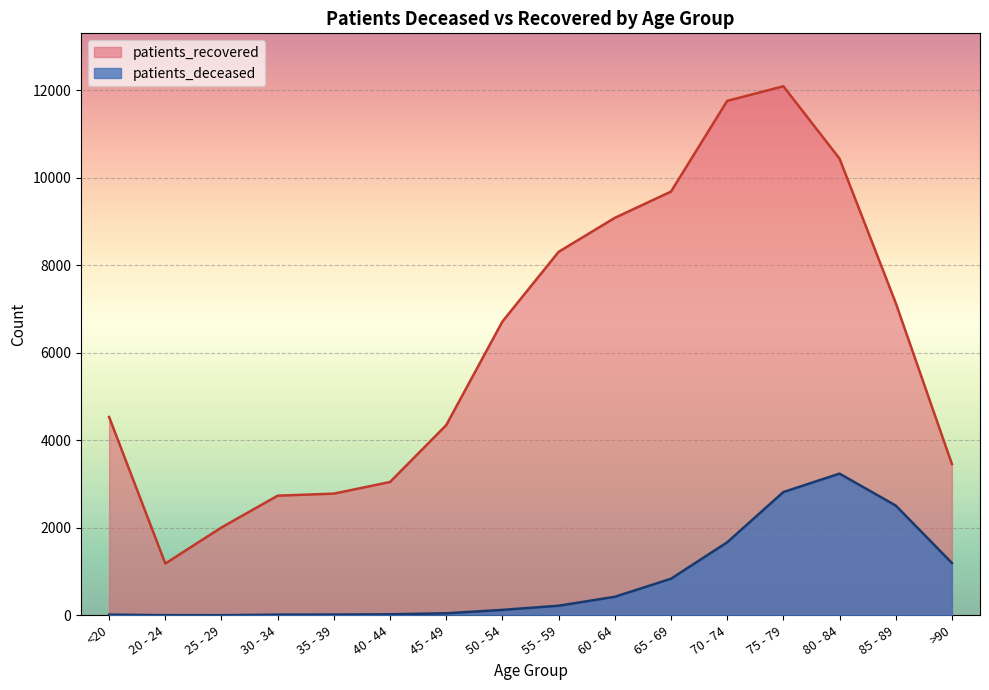

Read the patients_recovered value at 70 - 74, to the nearest 100.

11800